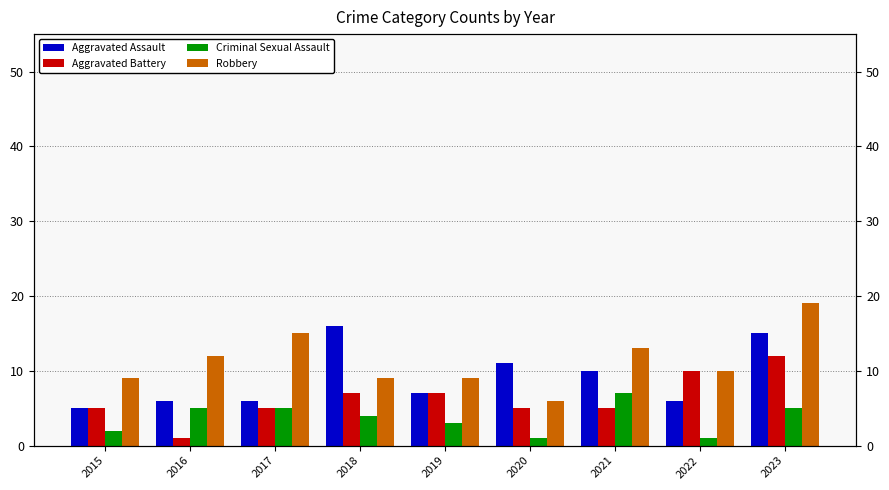

Does the chart contain any negative values?

No